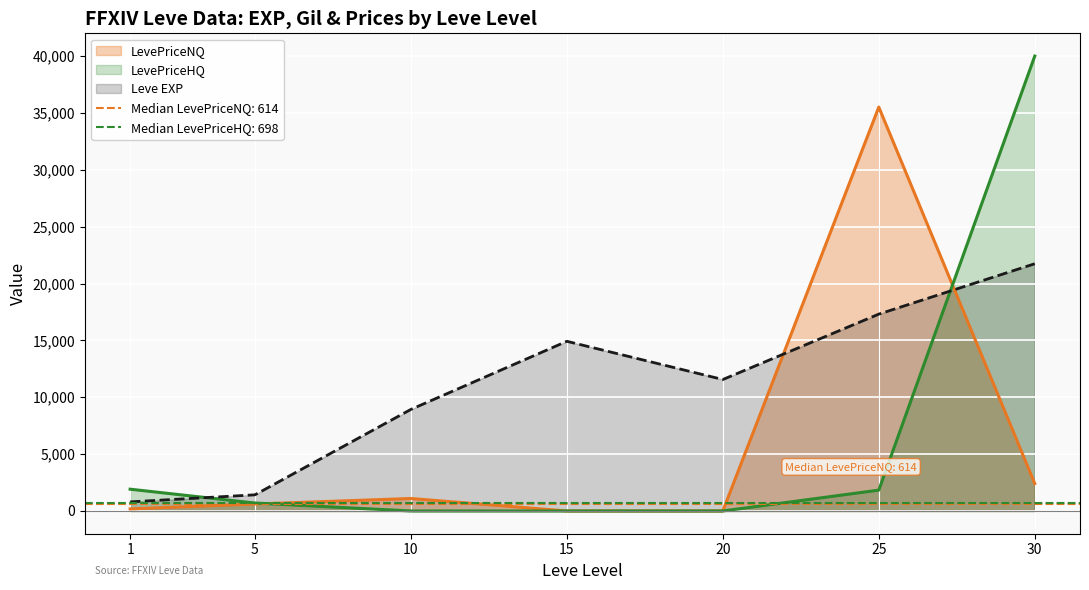

True or false: currentAveragePrice has more than 0 points higher than both neighbors.

False